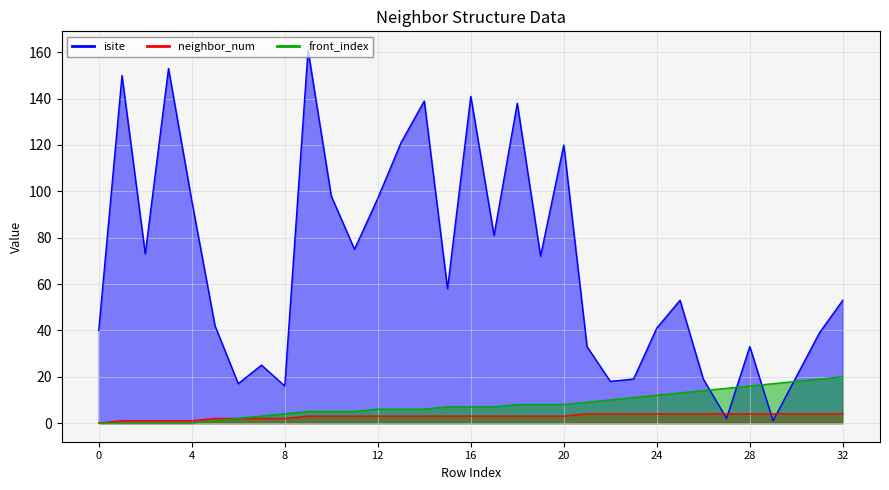

What is the difference between the highest and lowest values at 0?

40